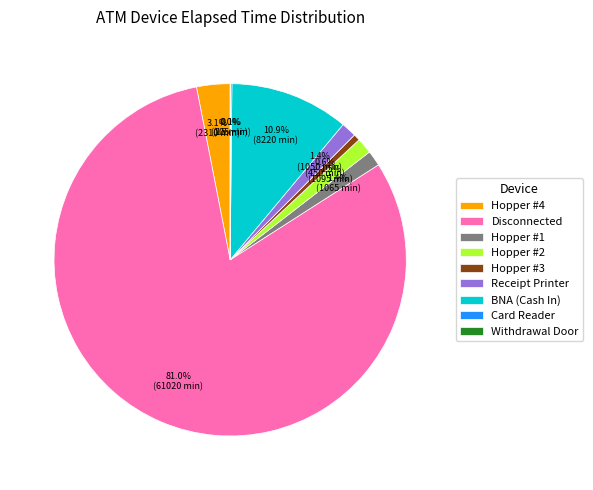

Combined, do Disconnected and Hopper #4 account for over 50%?

Yes